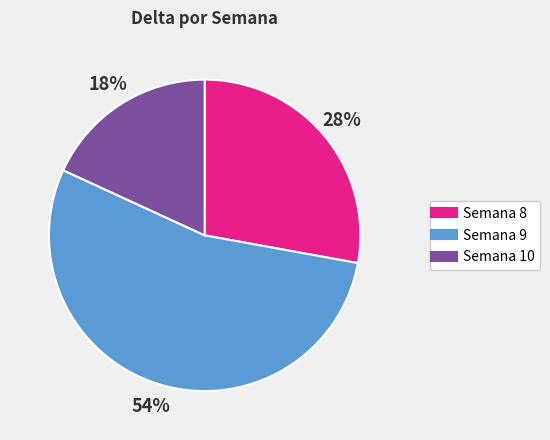

Is there a majority slice in this chart?

Yes